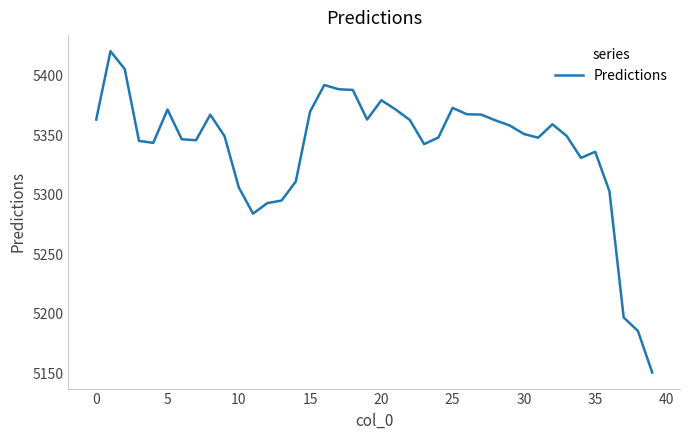

What is the minimum value shown in the chart?

5150.8